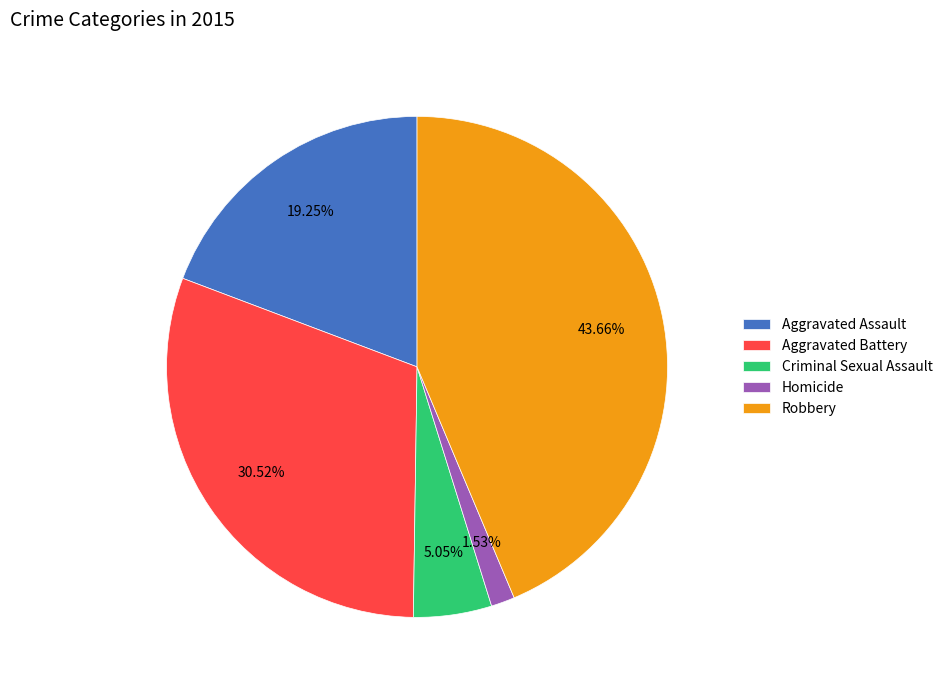

To the nearest percent, what portion does Robbery represent?

44%